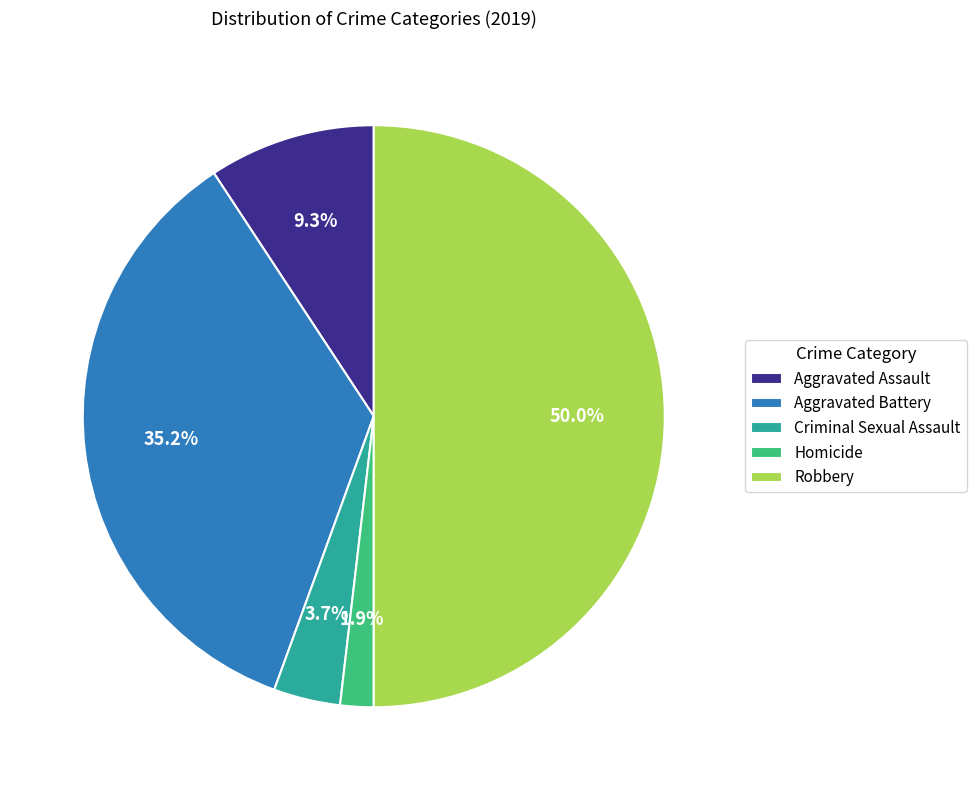

What percentage is the Homicide slice, to the nearest percent?

2%